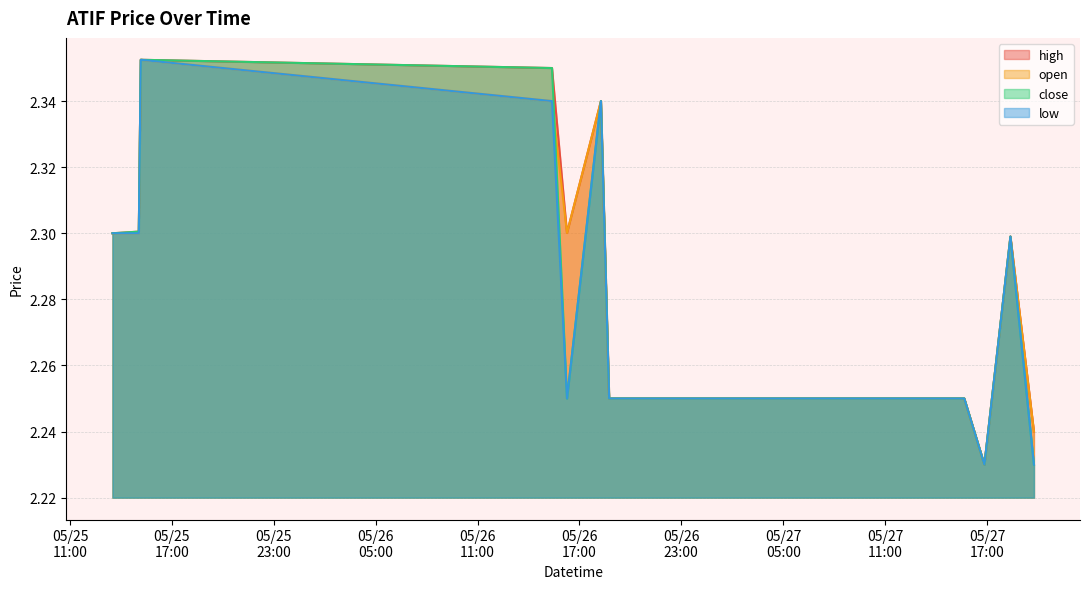

Is the value of close at 2022-05-26 16:16:00 greater than the value of low at 2022-05-26 15:23:00?

No